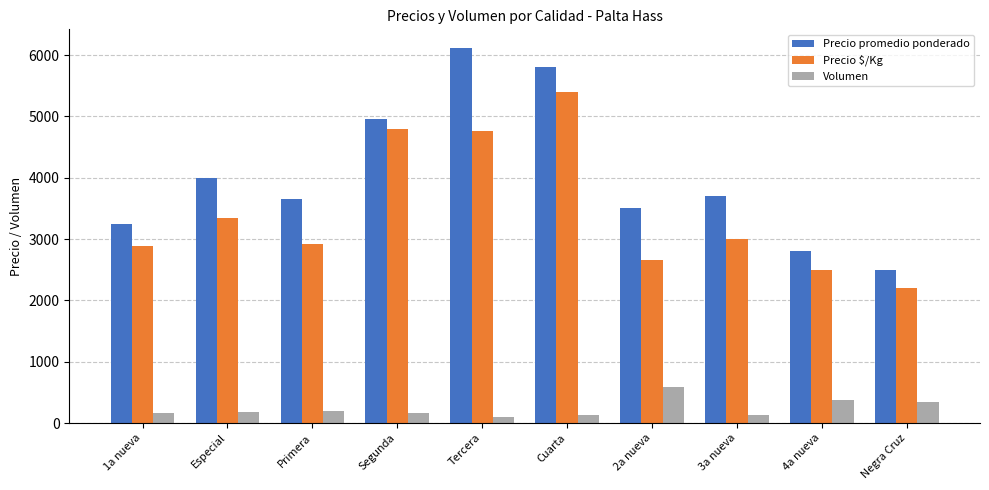

What is the sum of the Precio promedio ponderado values at Negra Cruz and Especial?

6500